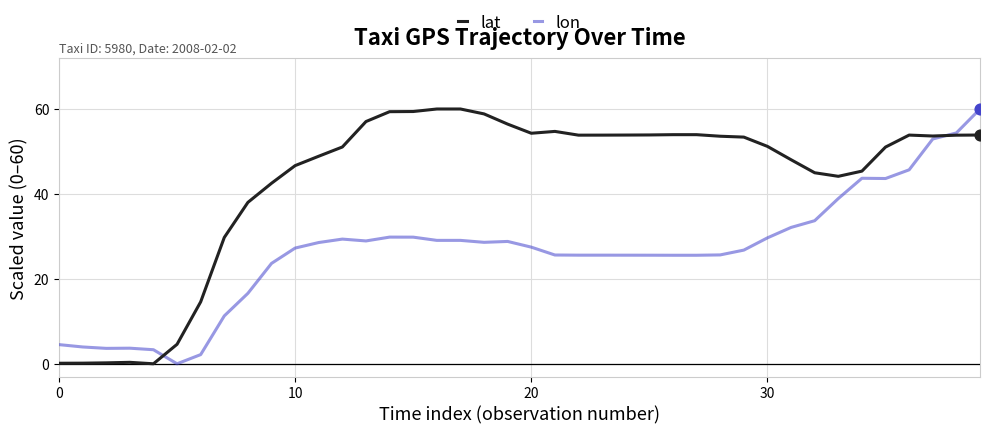

Which series has the largest total across all categories?

lat